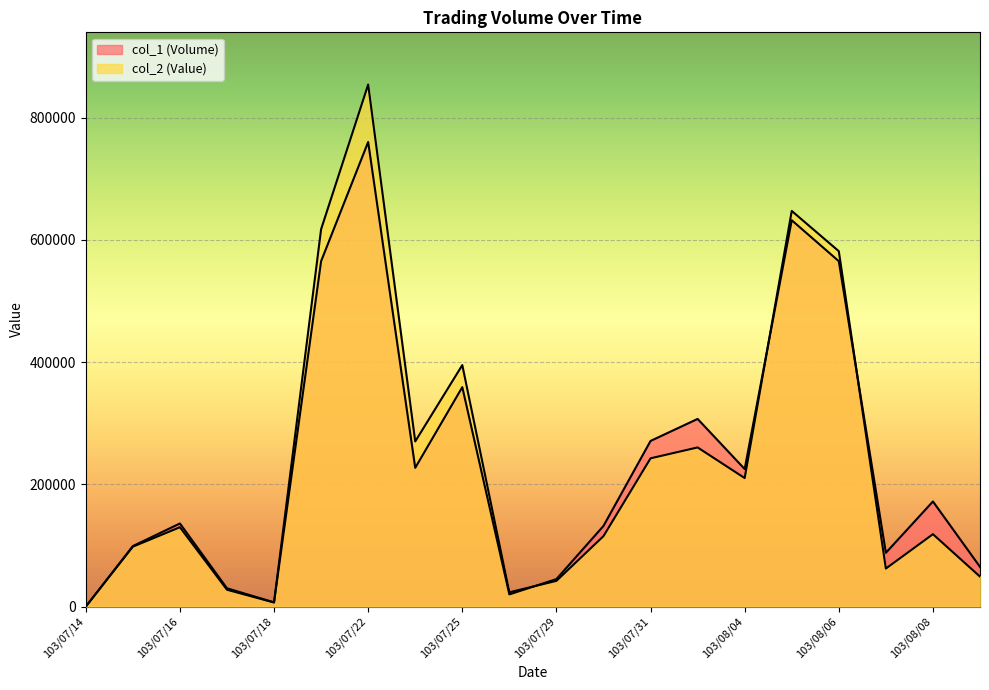

In col_1 (Volume), how many points are lower than both neighbors (excluding endpoints)?

5